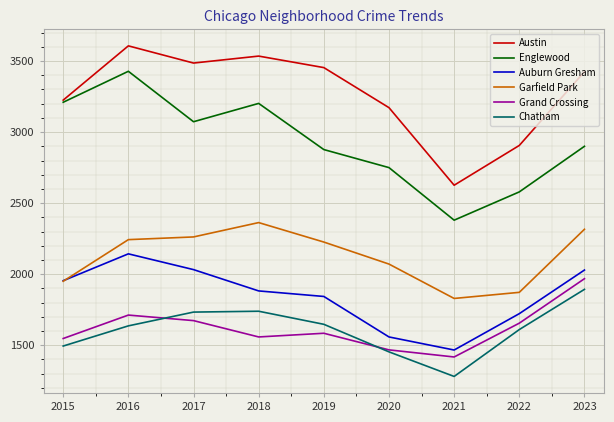

Which series changed the most between 2018 and 2021?

Austin